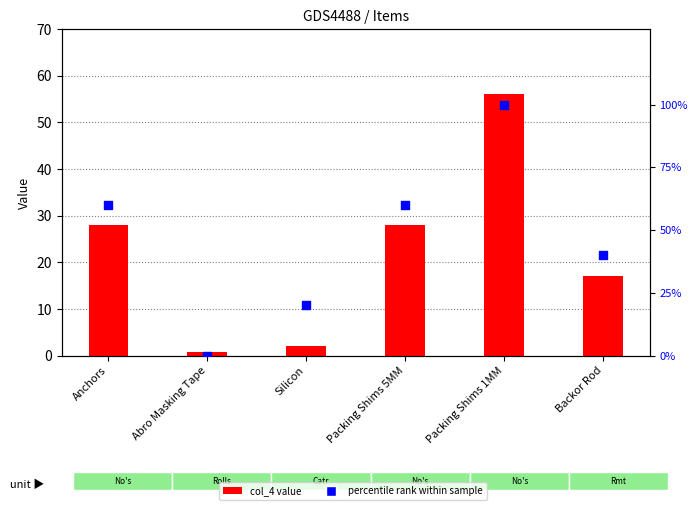

Which series has the largest total across all categories?

percentile rank within sample